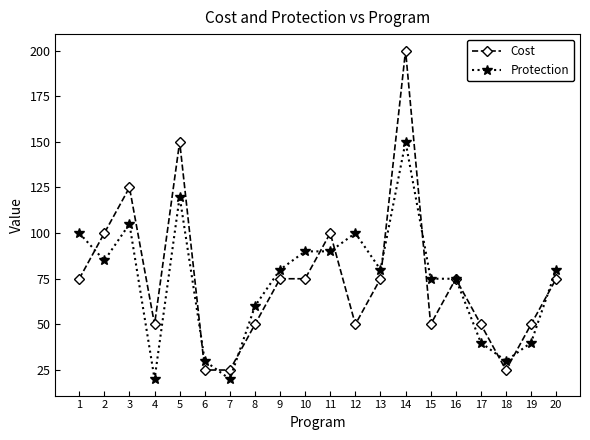

What is the value of the Protection point at the 10th from the left?

90